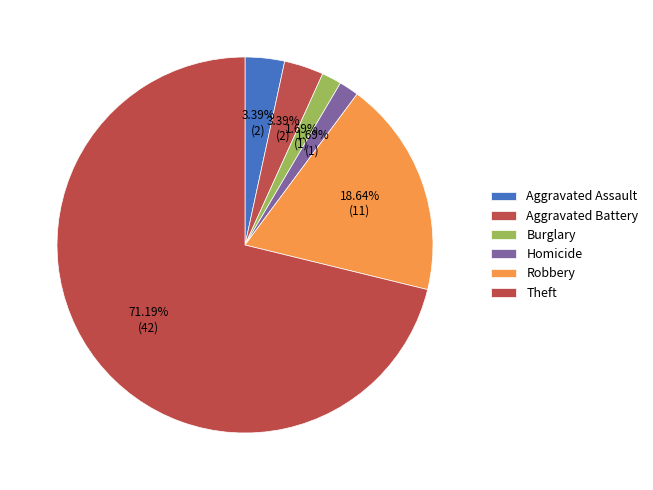

True or false: Homicide accounts for 11% of the total.

False